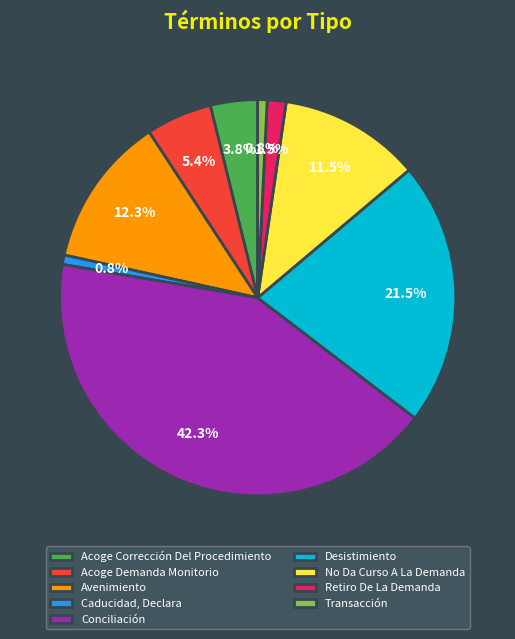

How many segments does this pie chart have?

9